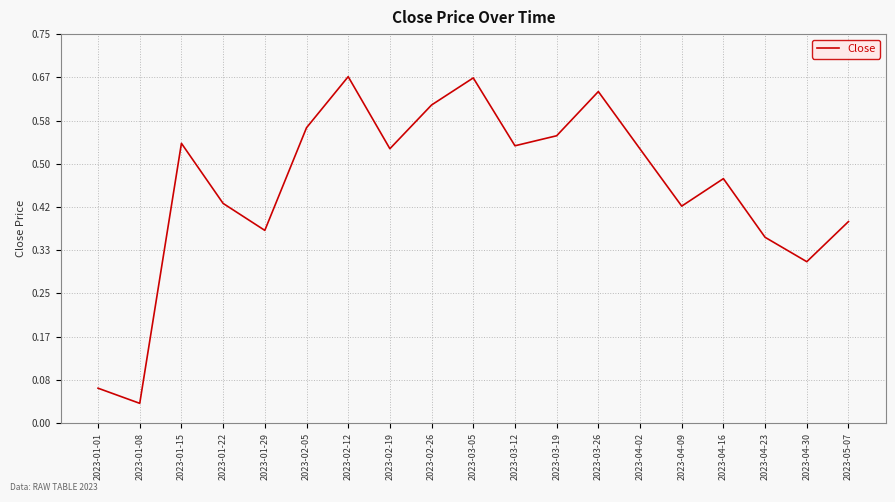

What is the change in value from 2023-01-08 to 2023-01-22?

+0.4